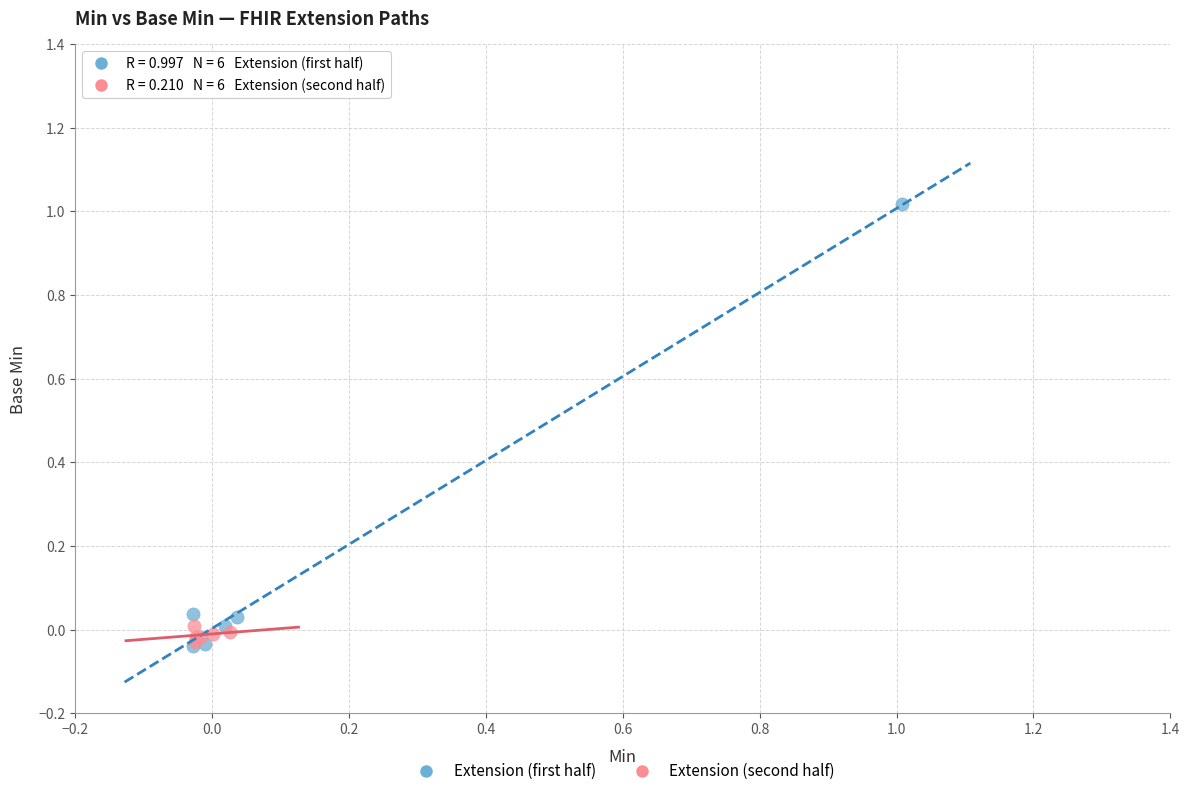

Which series reaches the maximum Y coordinate?

Extension (first half)